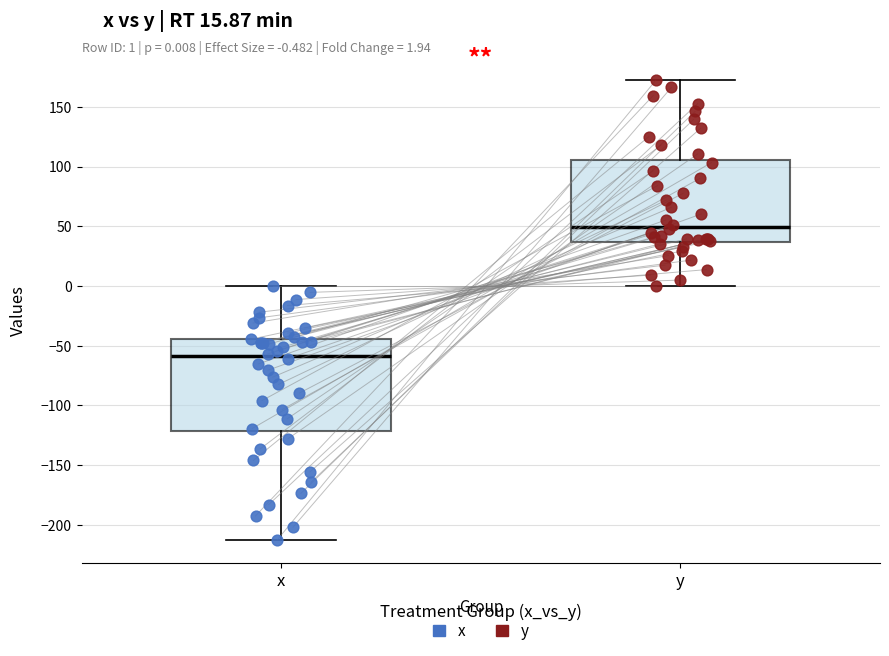

Which box is the tallest, from its lower edge to its upper edge?

x